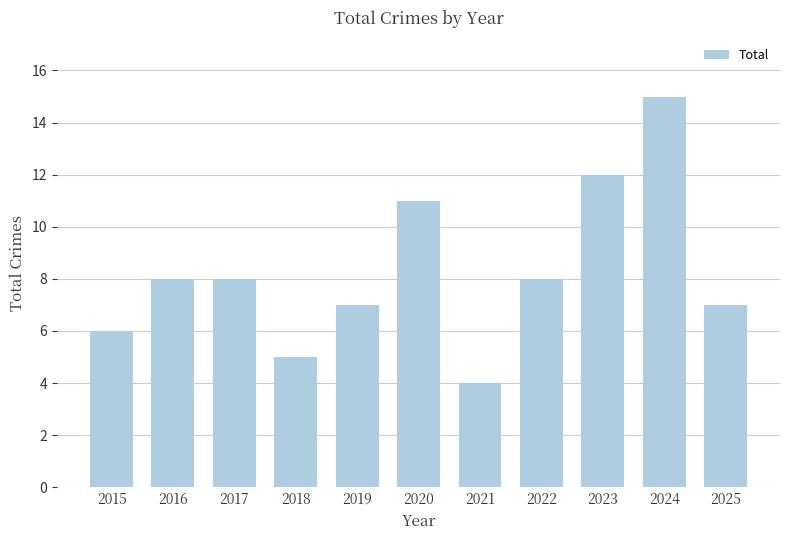

Reading left to right, what are all the values shown in this chart?

6	8	8	5	7	11	4	8	12	15	7